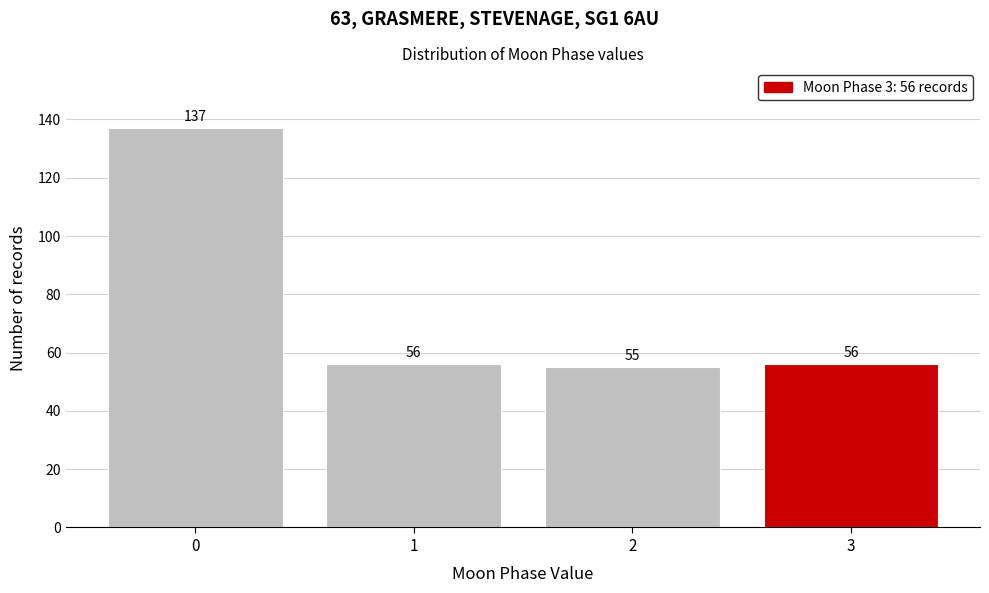

Reading right to left, what are all the values shown in this chart?

3=56	2=55	1=56	0=137